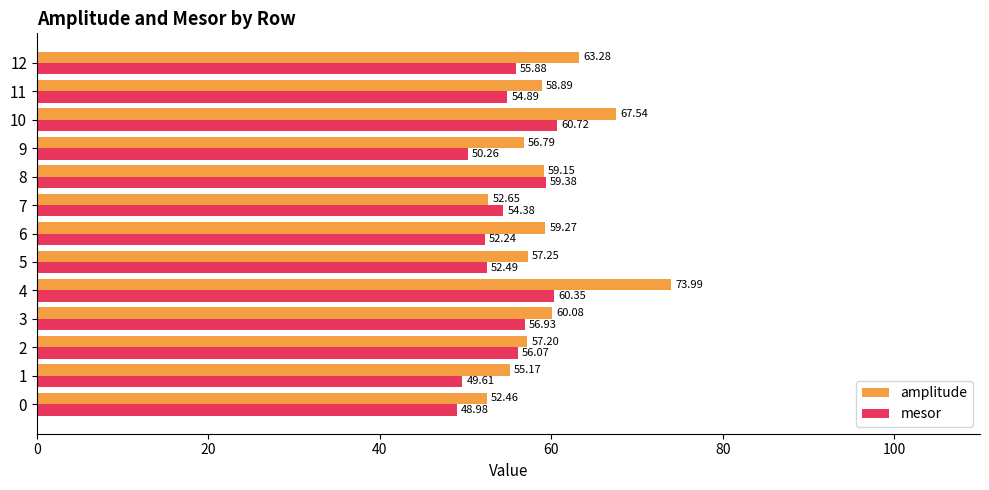

Which category has the highest value across all series?

4